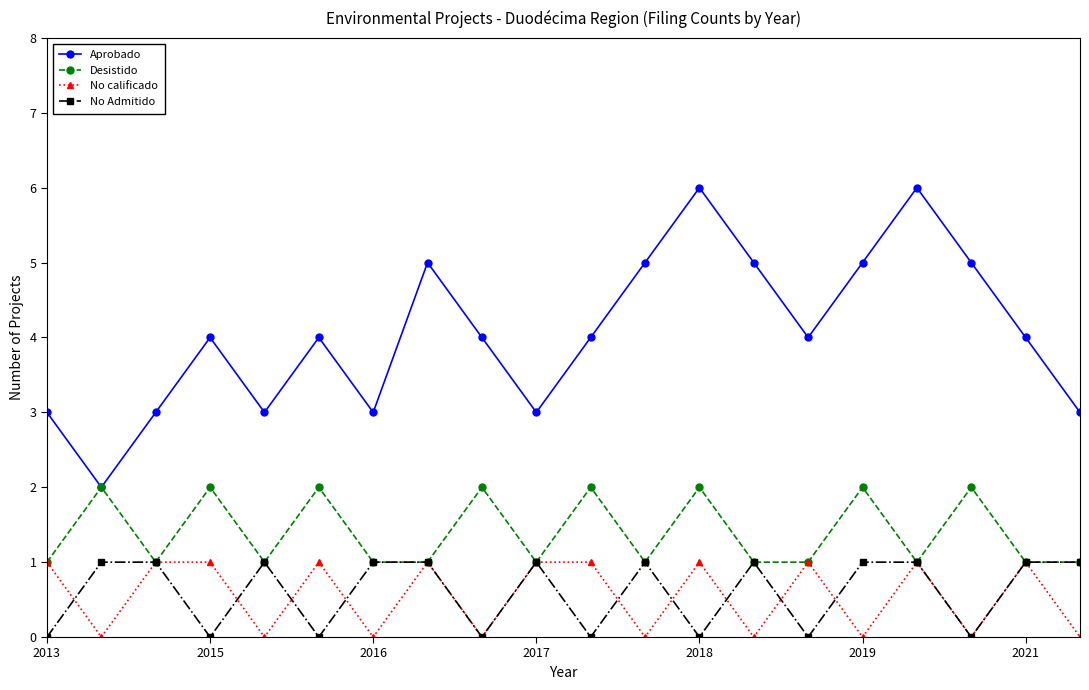

Which series has the largest total across all categories?

Aprobado